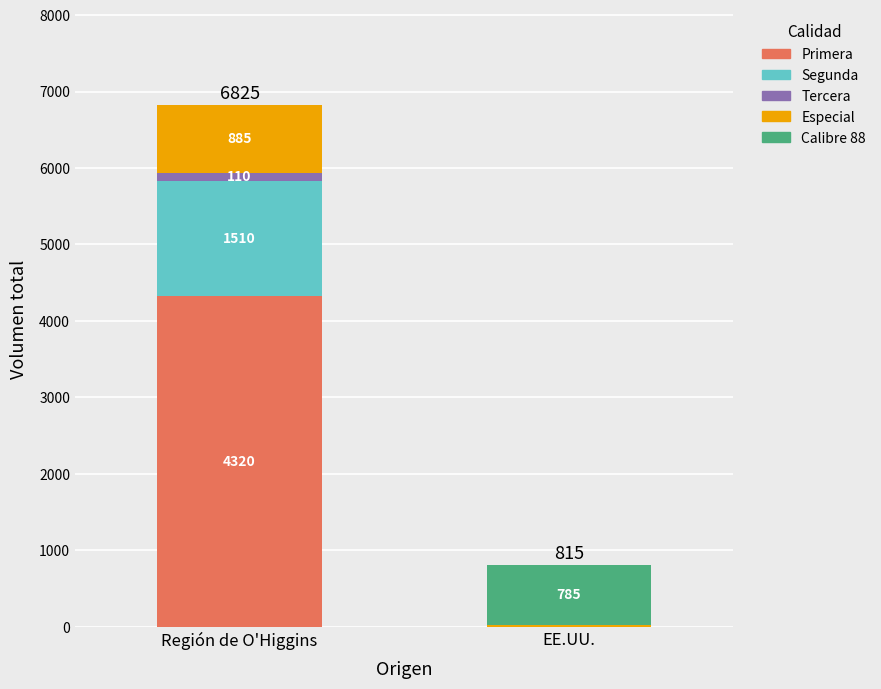

True or false: Primera has a value of 0 at EE.UU..

True